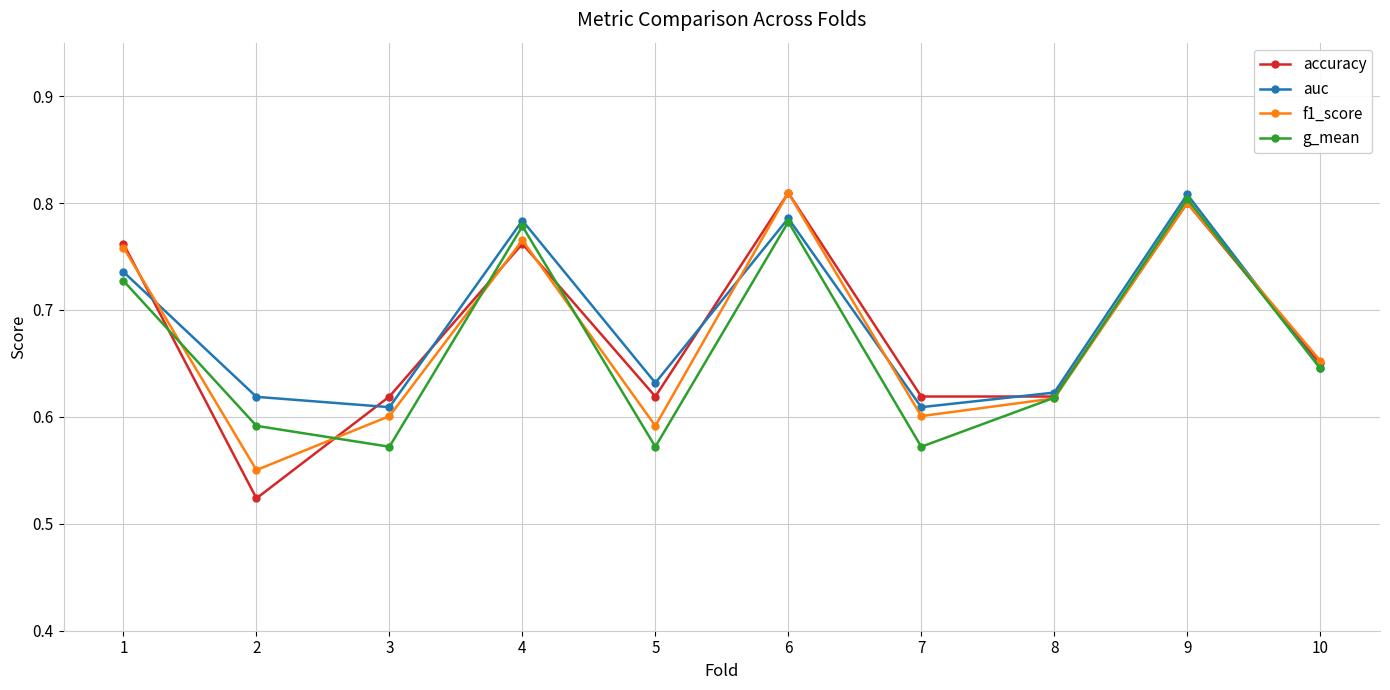

At which category is the sum across all series the highest?

9